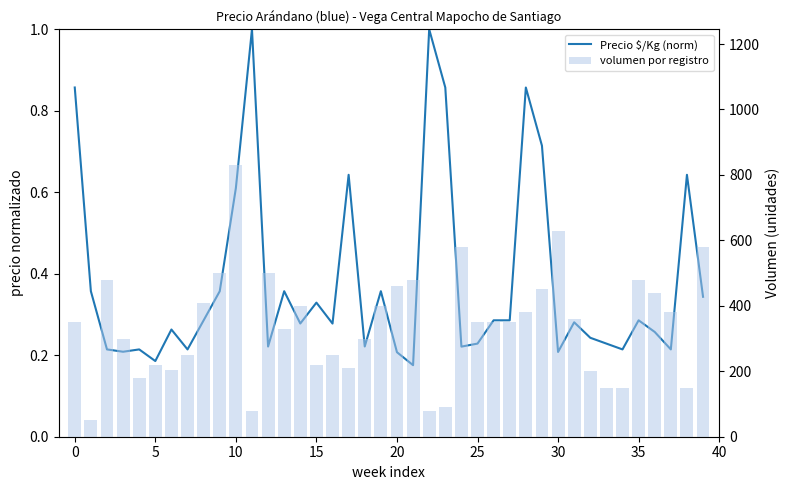

What are all the series names shown in the legend?

Precio $/Kg (norm), volumen por registro